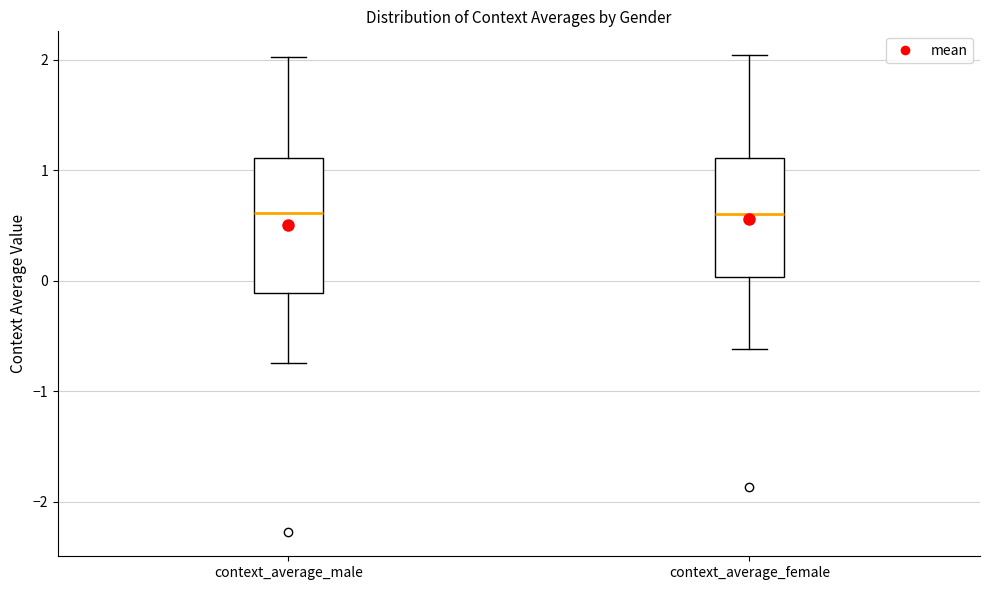

Comparing the boxes themselves (not the whiskers), which one is the tallest?

context_average_male